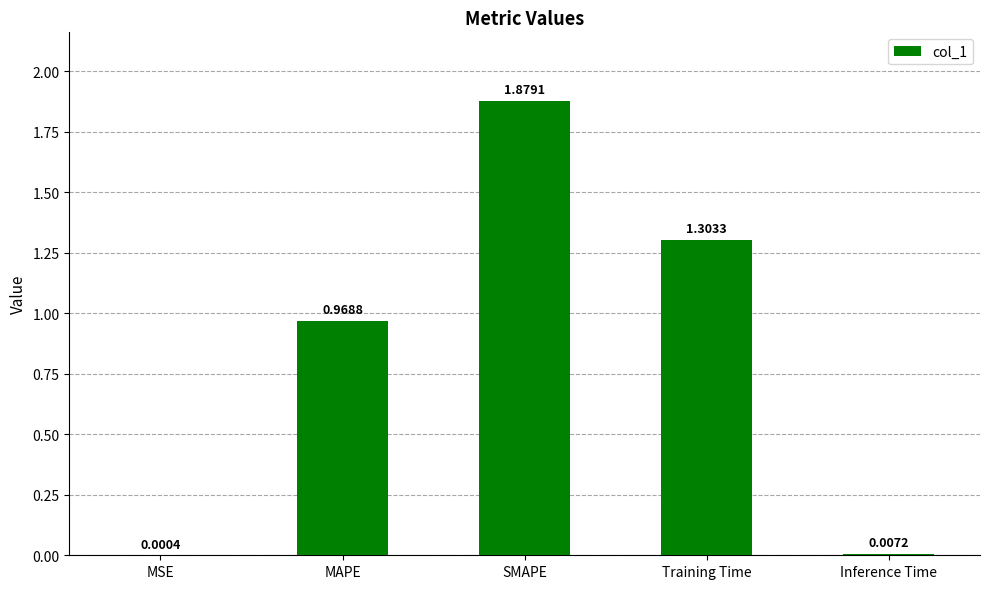

At which label is the value closest to 0?

MSE